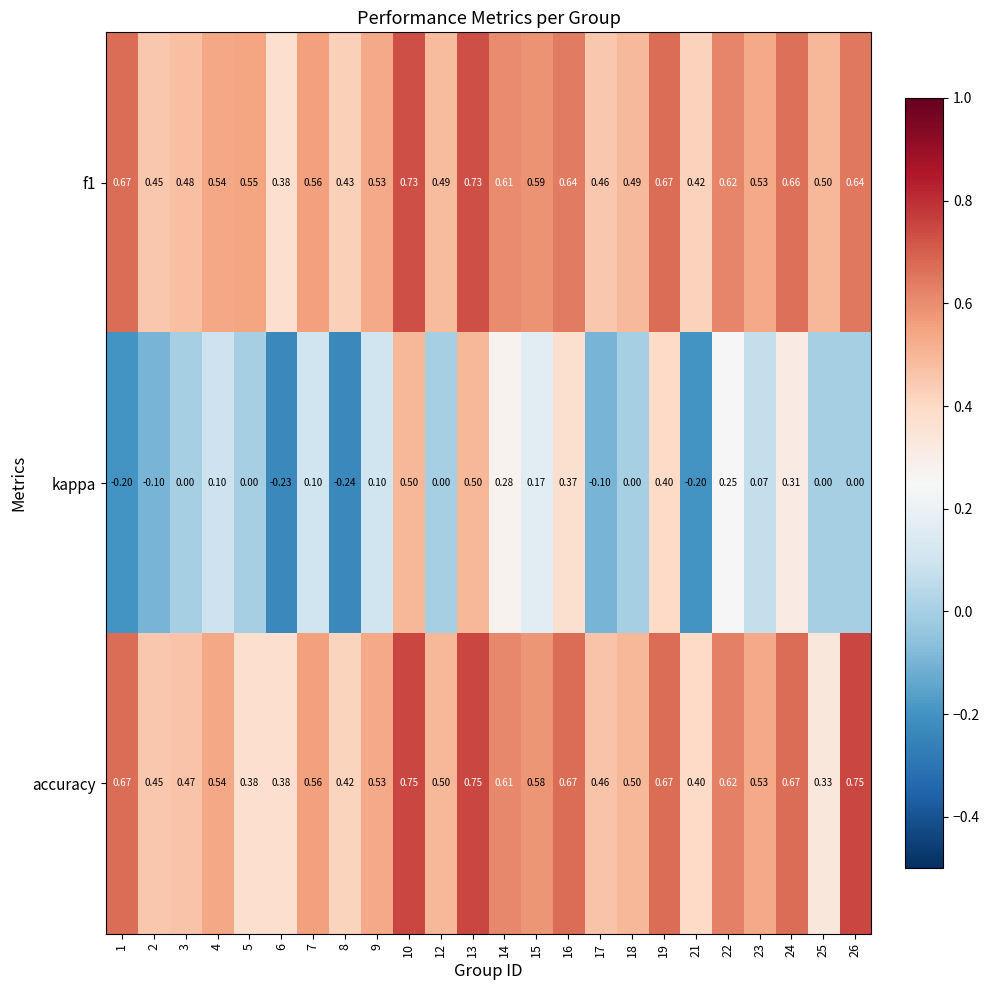

Is the value of accuracy at 1 greater than the value of f1 at 3?

Yes